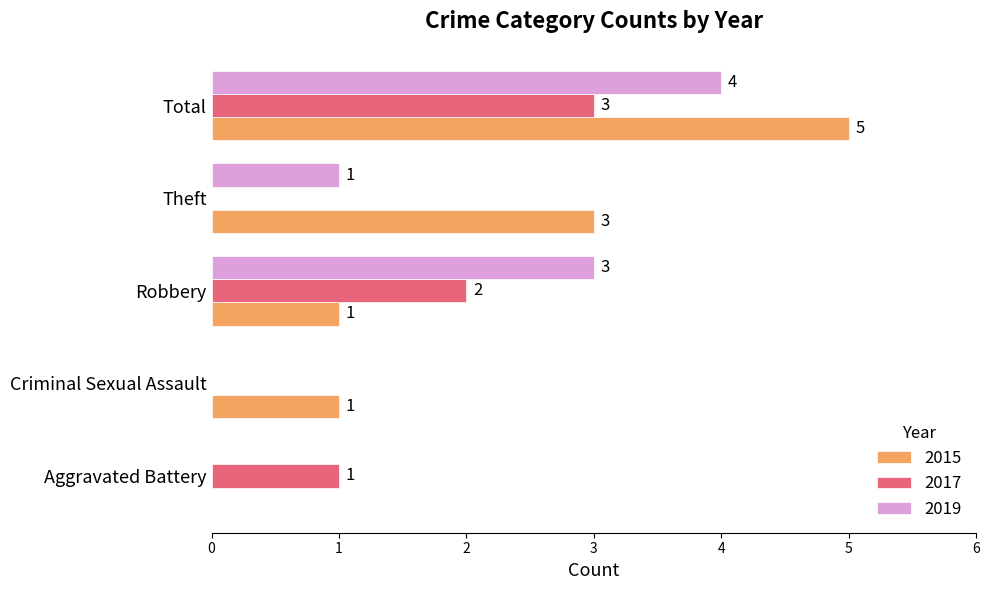

At which label is 2017 closest to 1?

Aggravated Battery